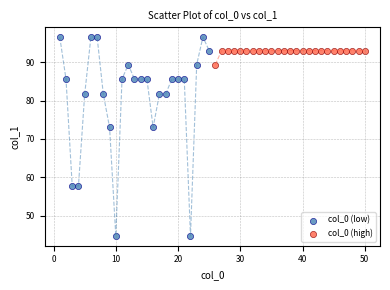

Which series reaches the maximum Y coordinate?

col_0 (low)